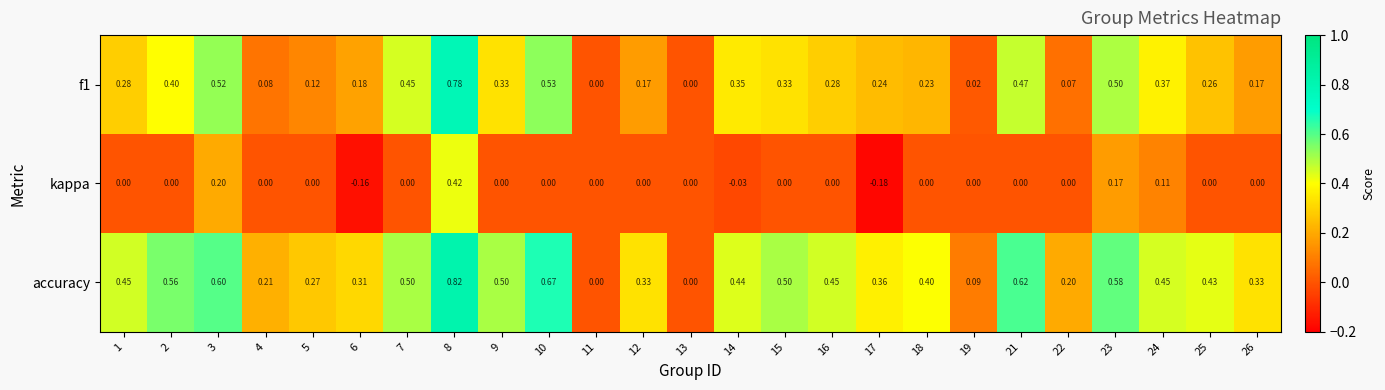

List the series in order of their peak value, lowest first.

kappa, f1, accuracy